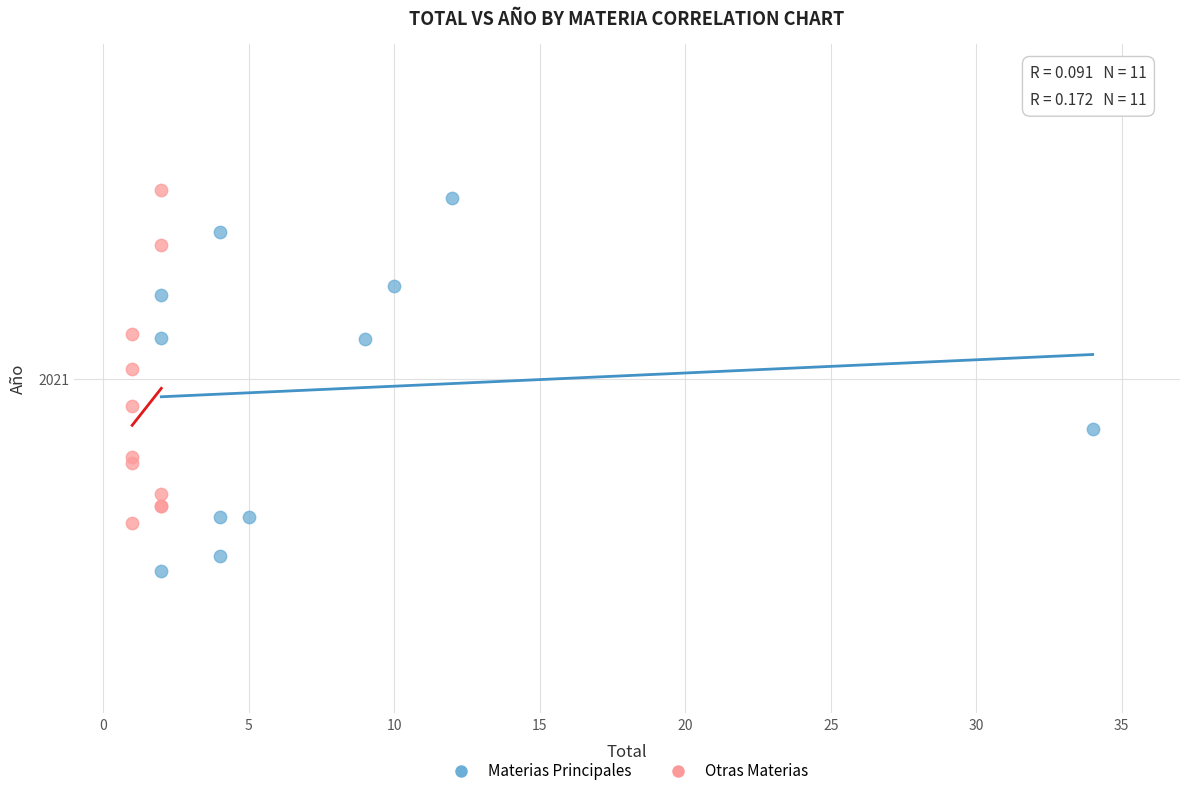

Which series contains the highest Y value?

Otras Materias